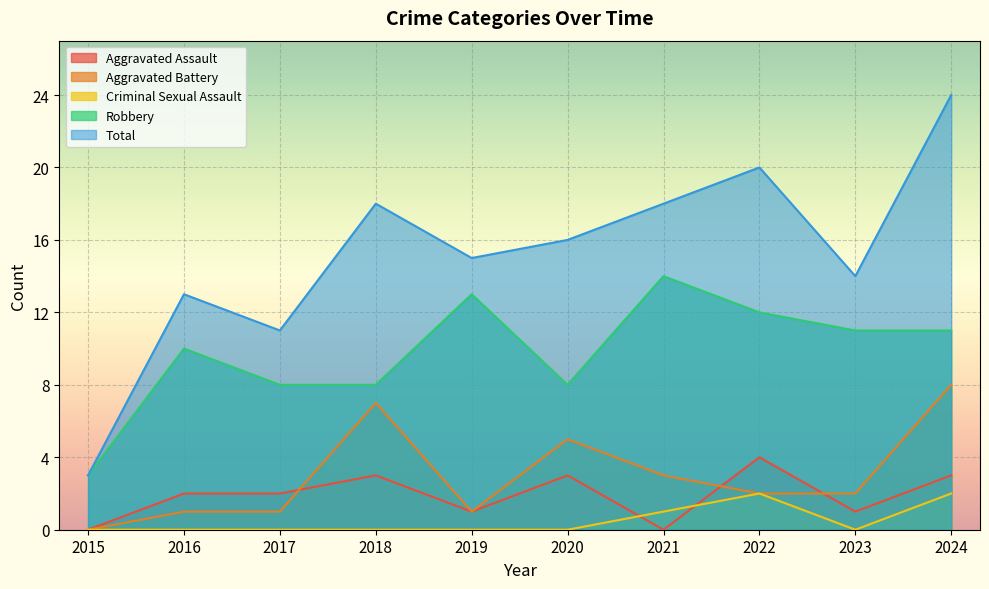

Where is the first local minimum for Robbery?

2020